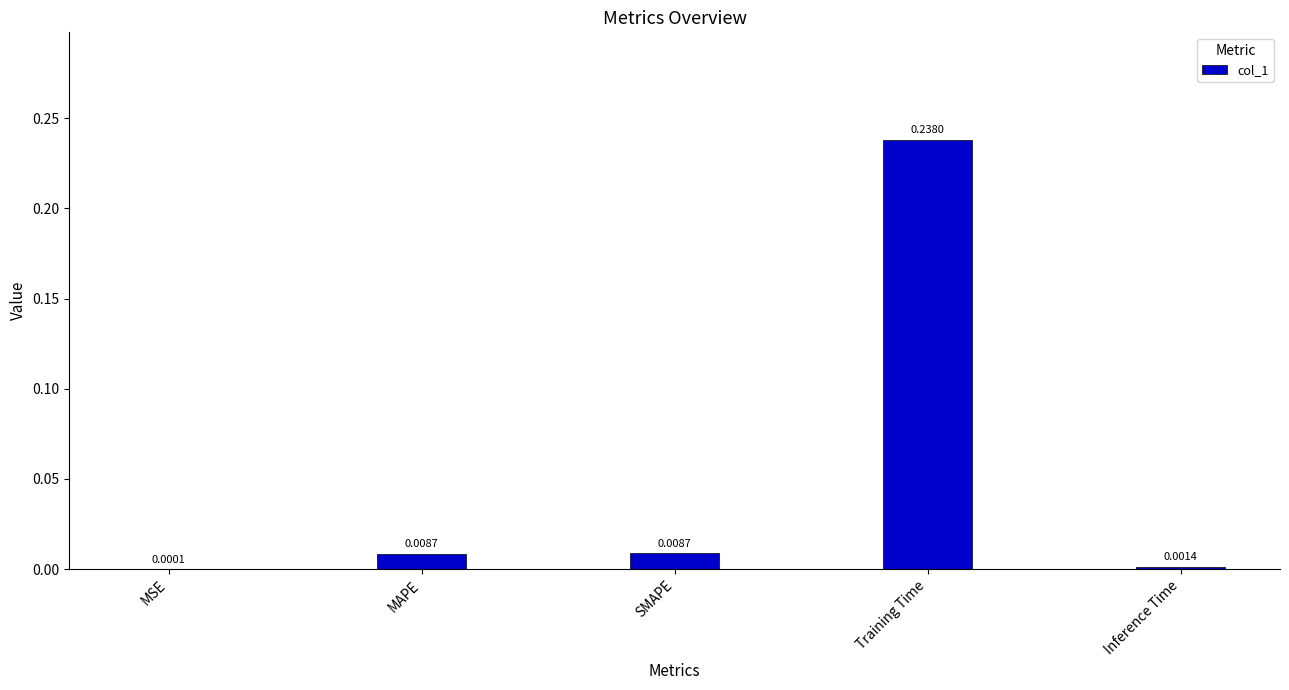

Which category has the highest value across all series?

Training Time